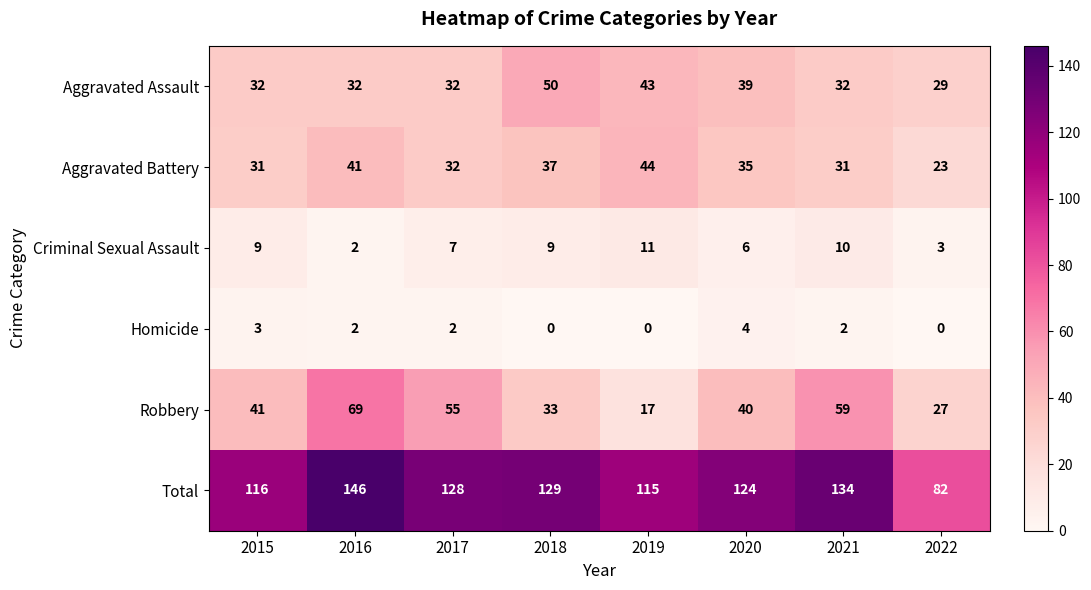

How many series are shown in this chart?

6